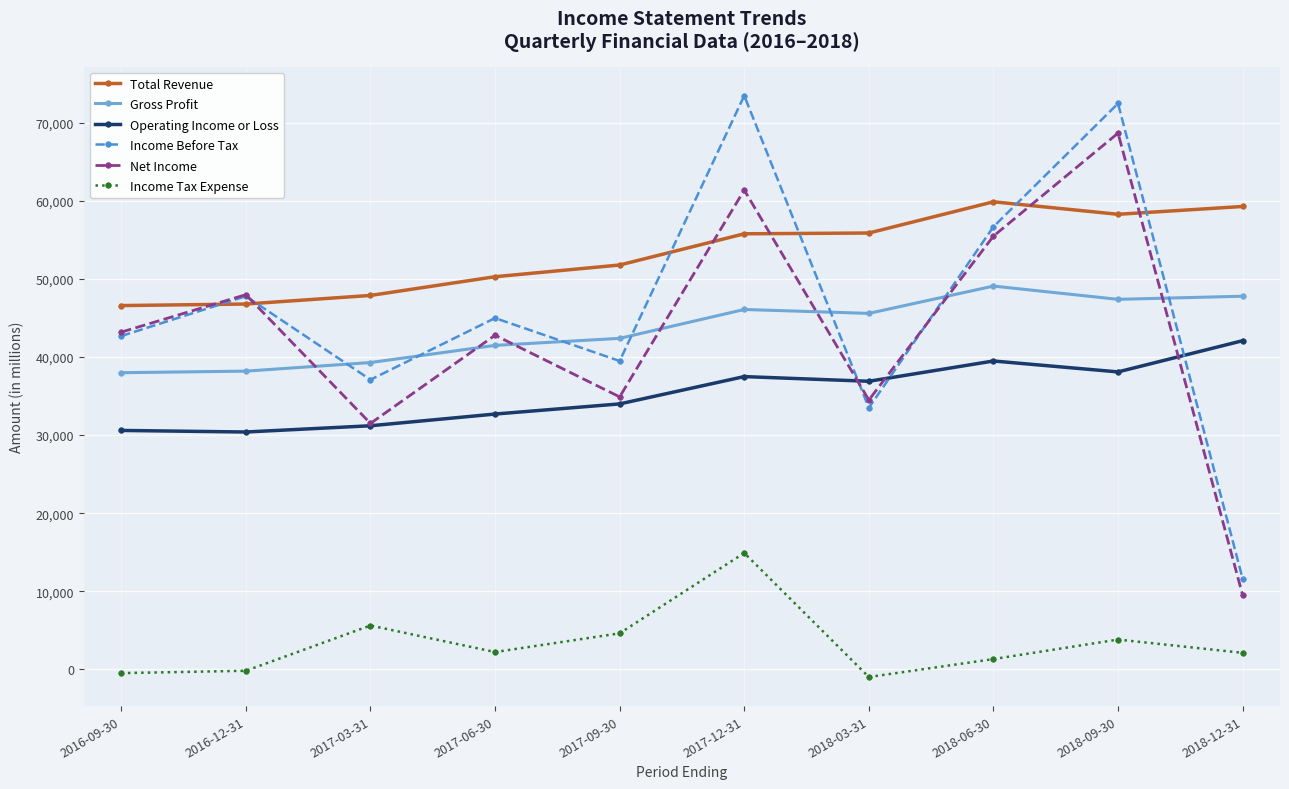

At 2017-12-31, list the series in order from largest to smallest.

Income Before Tax, Net Income, Total Revenue, Gross Profit, Operating Income or Loss, Income Tax Expense